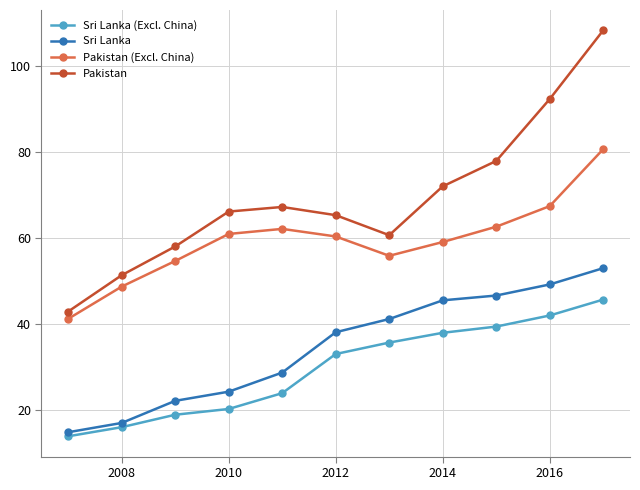

What is the highest value of the Sri Lanka series?

53.0